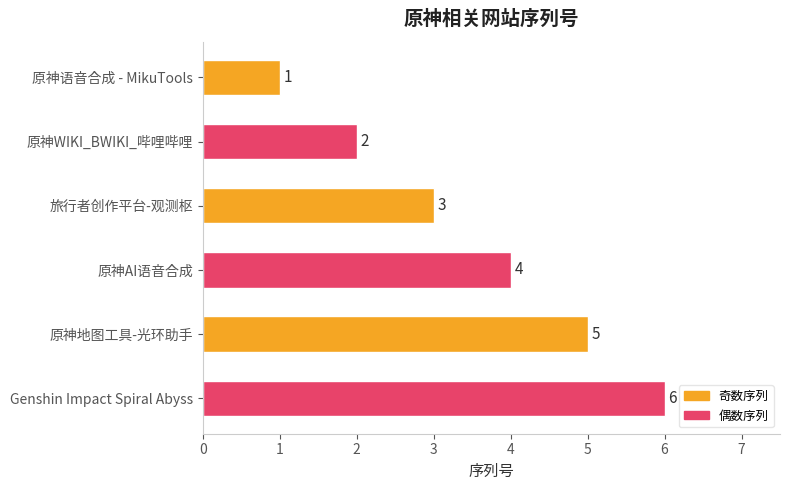

What is the difference between the second highest and second lowest values?

3